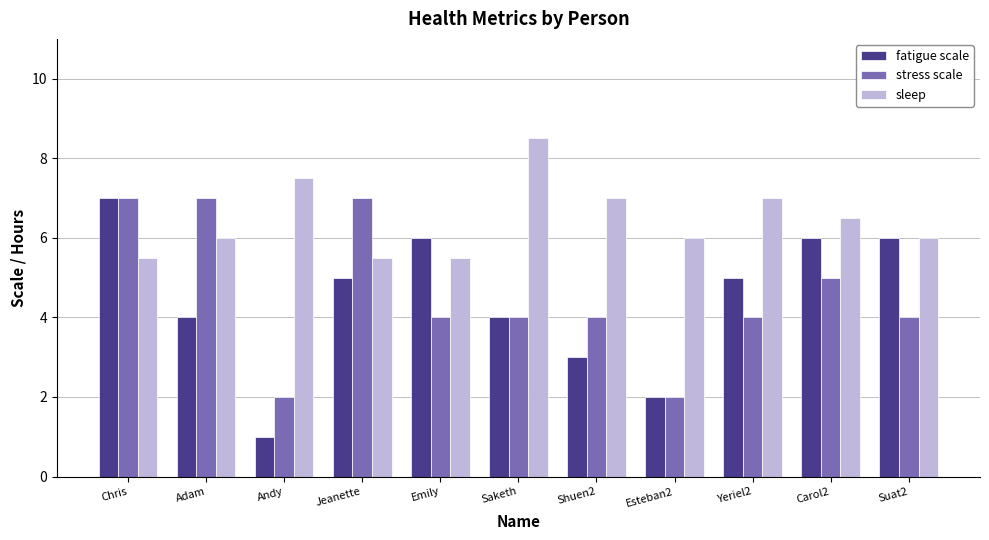

At Adam, list the series in order from largest to smallest.

stress scale, sleep, fatigue scale